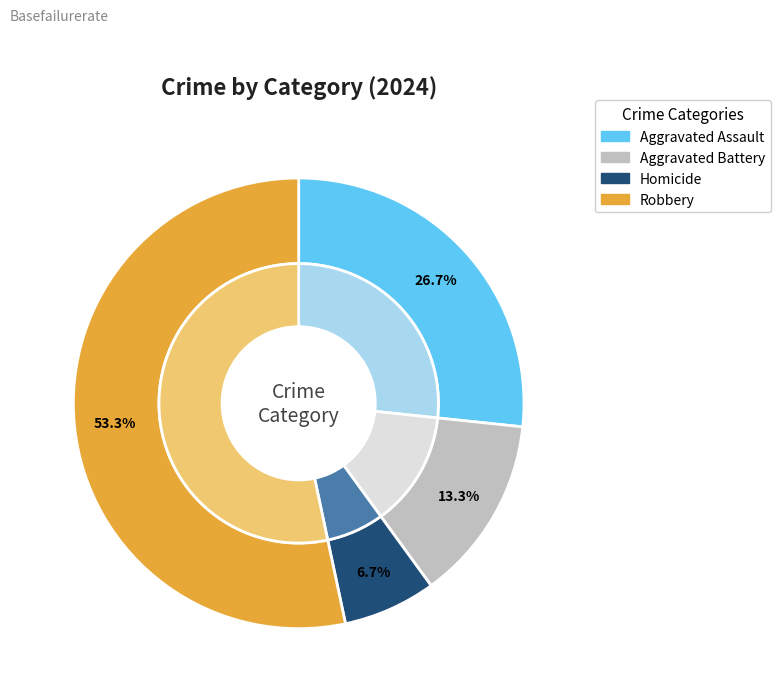

To the nearest percent, what portion does Aggravated Battery represent?

13%